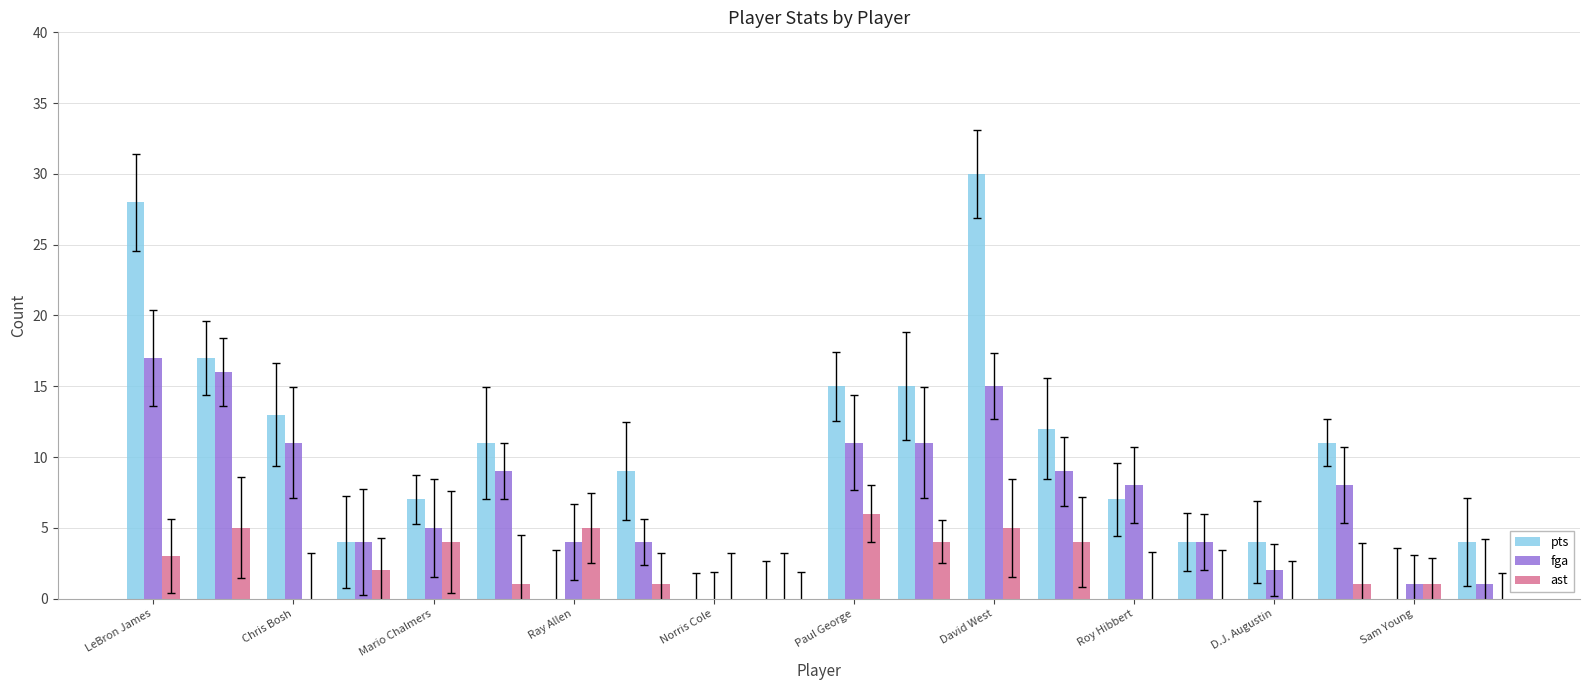

Which series has the largest total across all categories?

pts